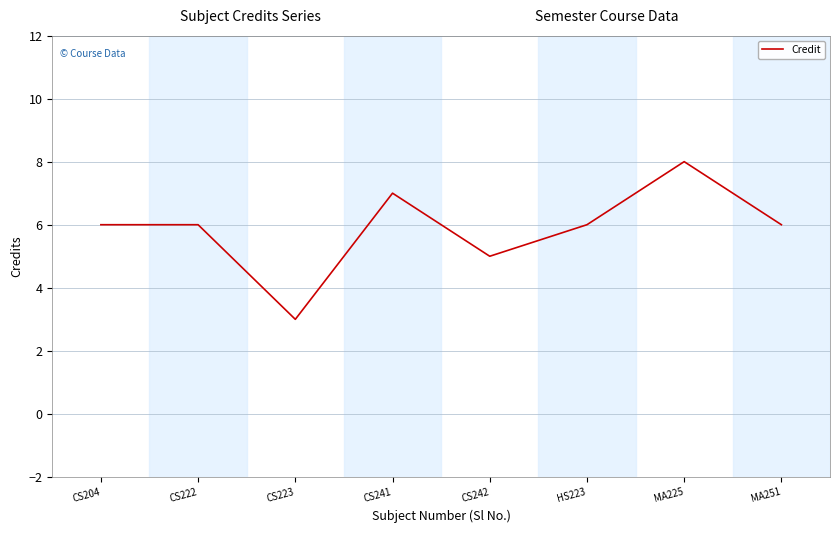

Reading left to right, what are all the values shown in this chart?

6	6	3	7	5	6	8	6